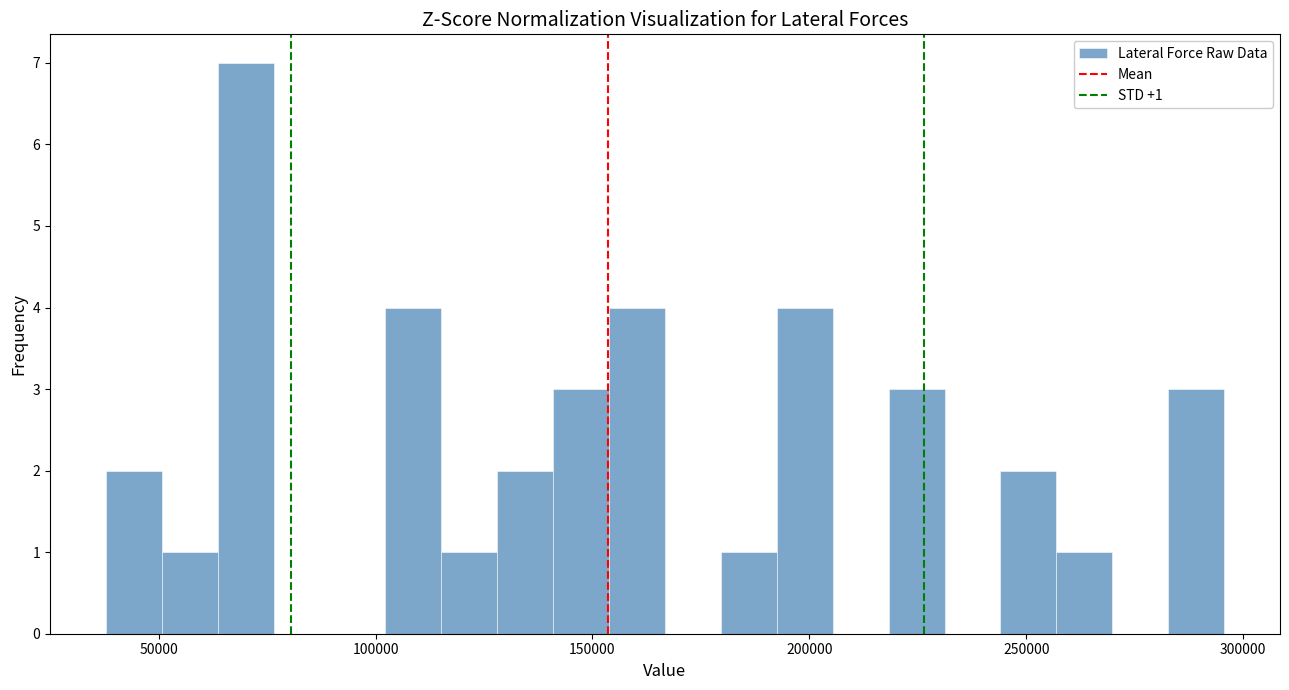

Read against the x-axis, roughly where is the centre of the tallest bar?

70000